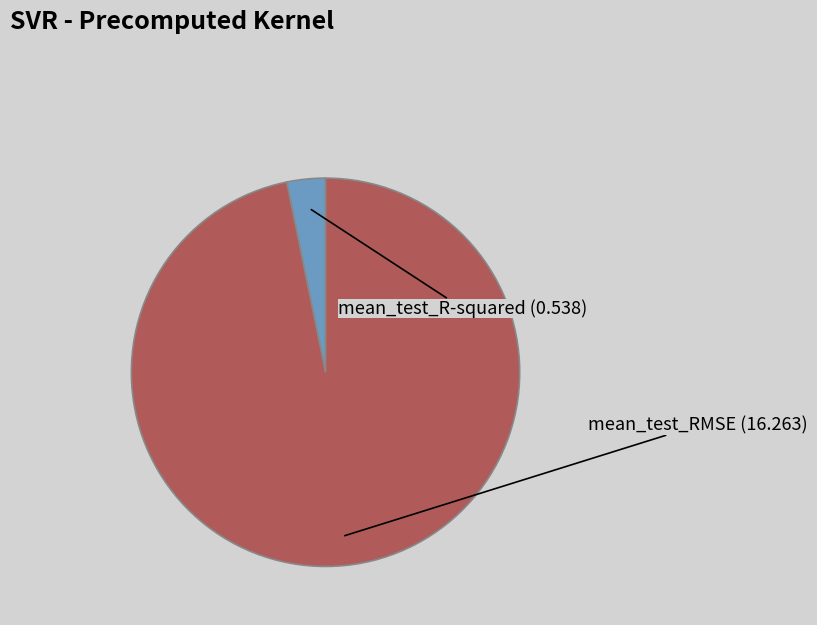

Do mean_test_RMSE and mean_test_R-squared together represent more than half of the pie?

Yes